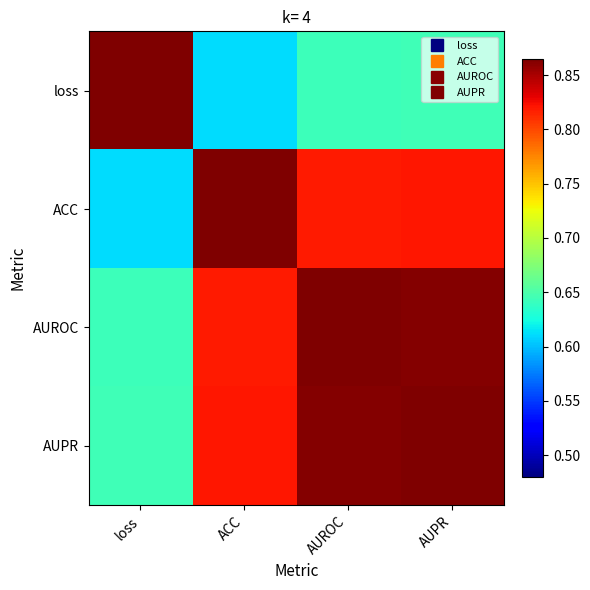

What is the smallest value displayed?

0.6